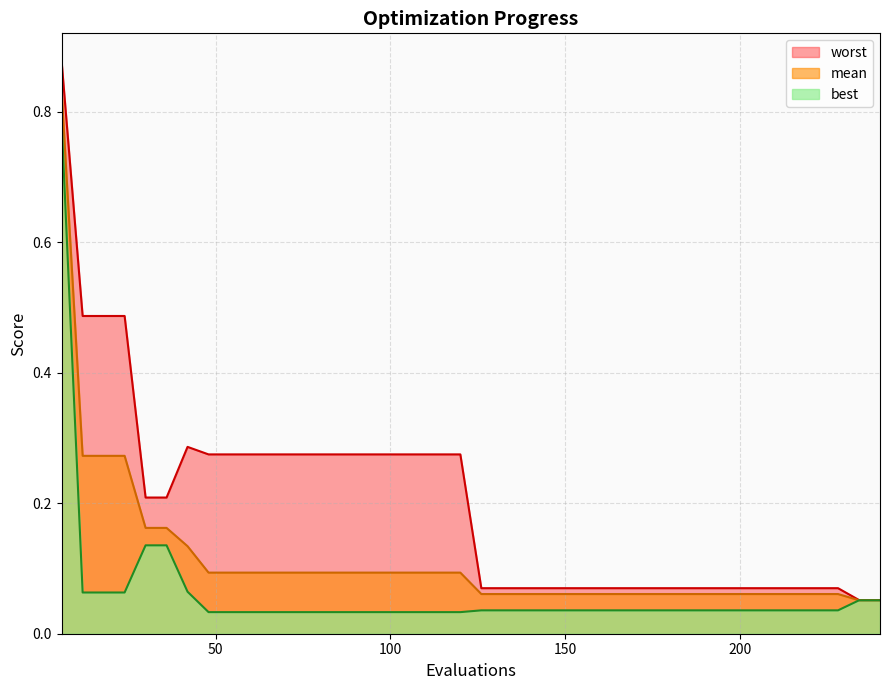

What is the value of the best point at the 5th from the left?

0.1